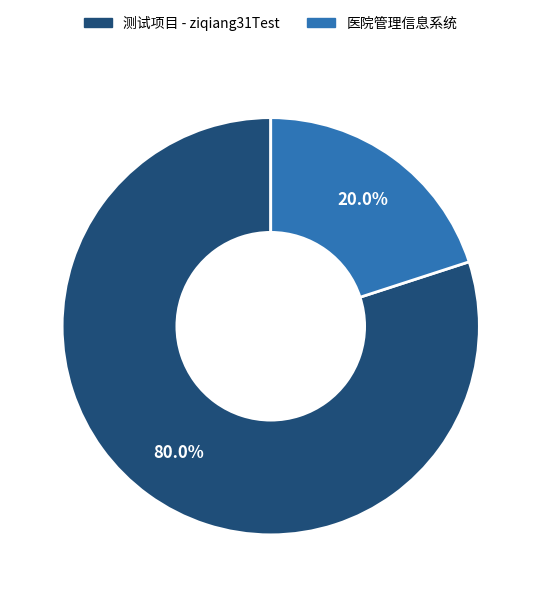

Is it true that 测试项目 - ziqiang31Test is 80% of the pie?

True